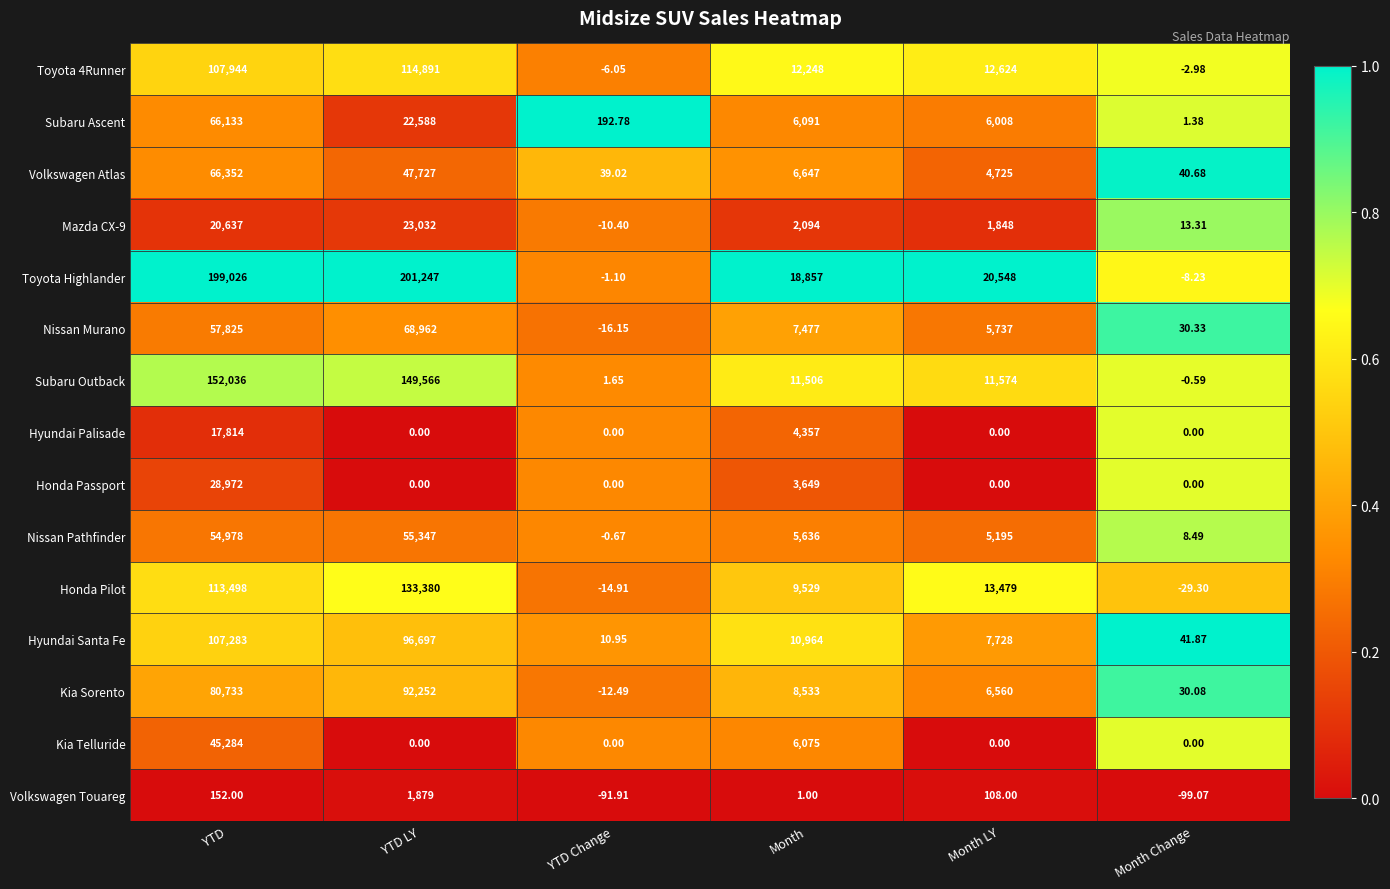

How many data points does each series have?

6